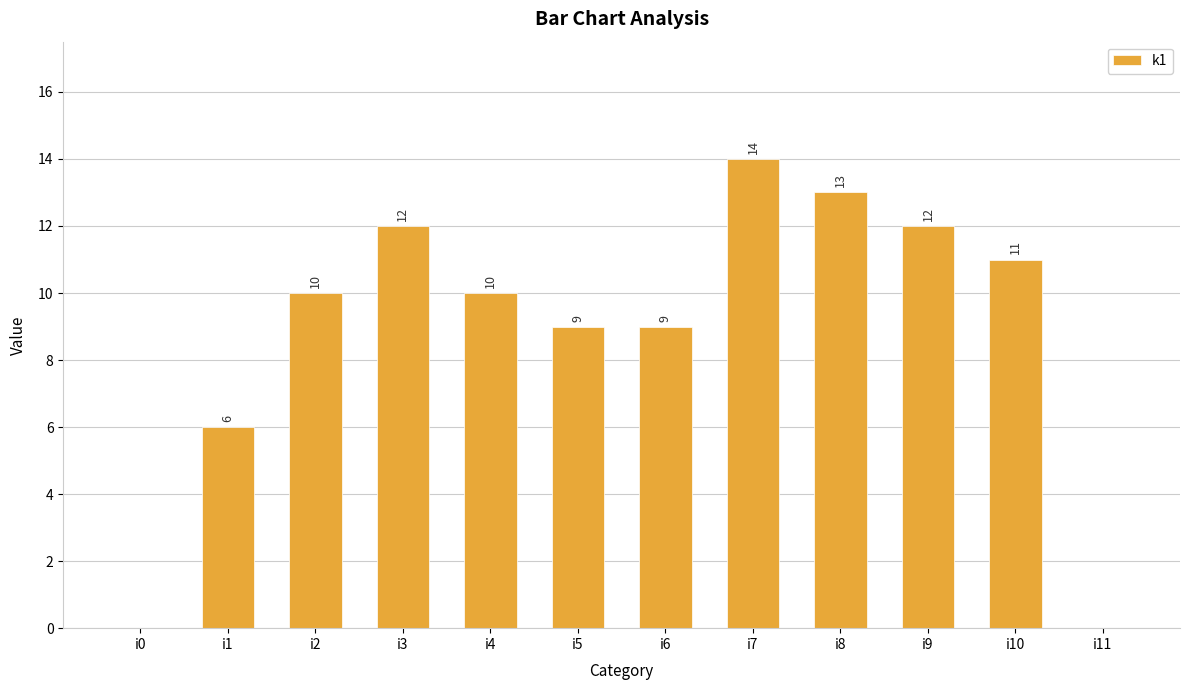

Reading right to left, what are all the values shown in this chart?

0	11	12	13	14	9	9	10	12	10	6	0